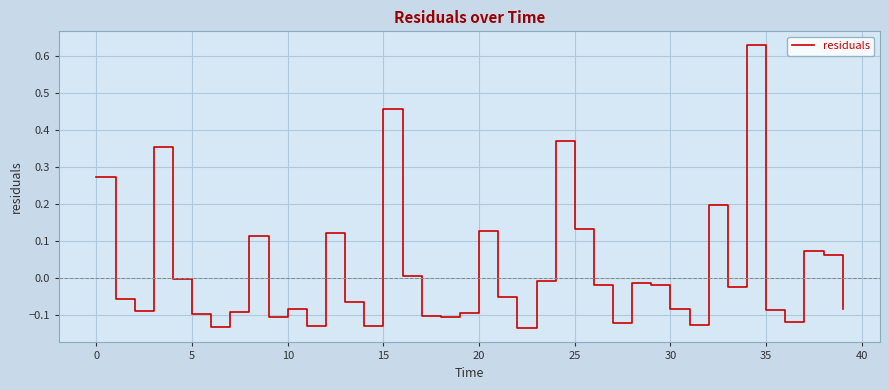

What is the difference between the maximum and minimum values?

0.8